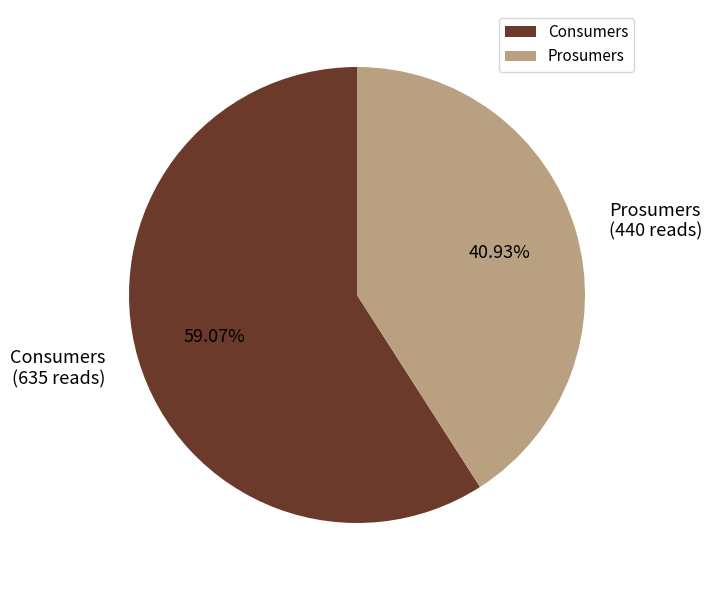

Between Consumers and Prosumers, which is larger?

Consumers